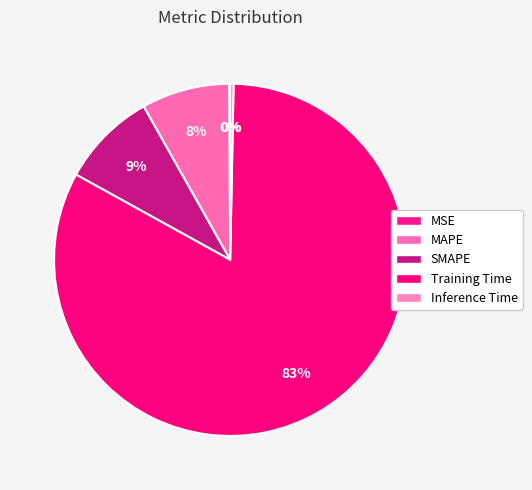

The SMAPE slice represents 9% of the pie. True or false?

True